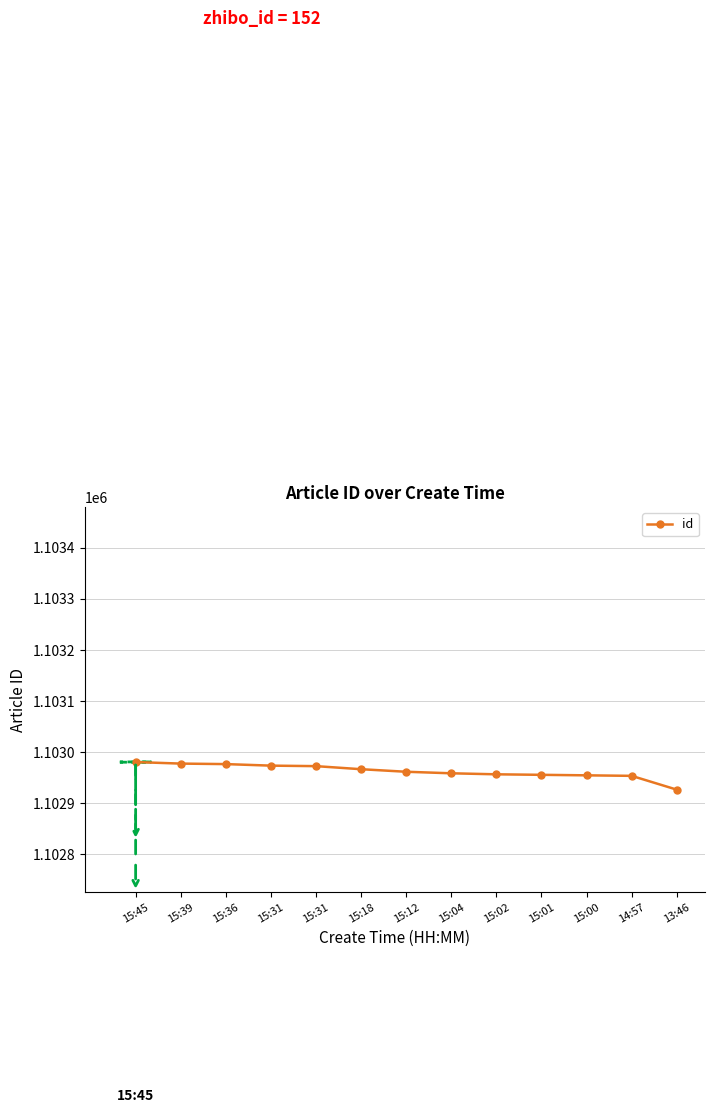

List the labels in order of value, largest first.

15:45, 15:39, 15:36, 15:31, 15:31, 15:18, 15:12, 15:04, 15:02, 15:01, 15:00, 14:57, 13:46